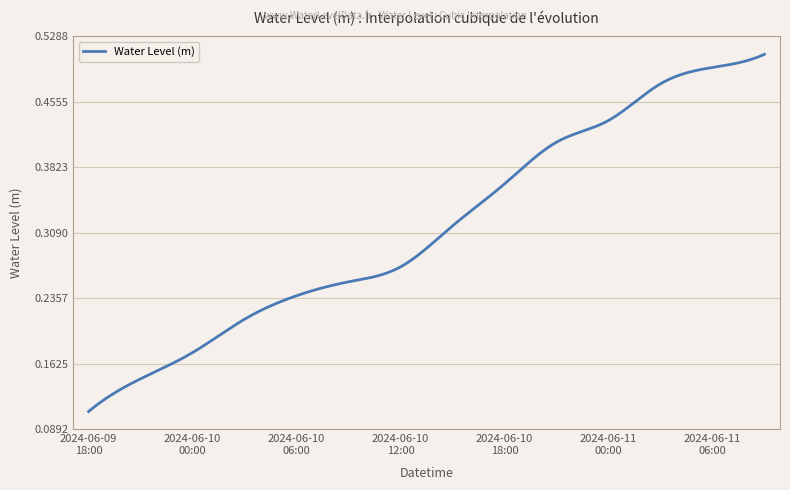

Which label corresponds to the smallest value in the chart?

2024-06-09 18:00